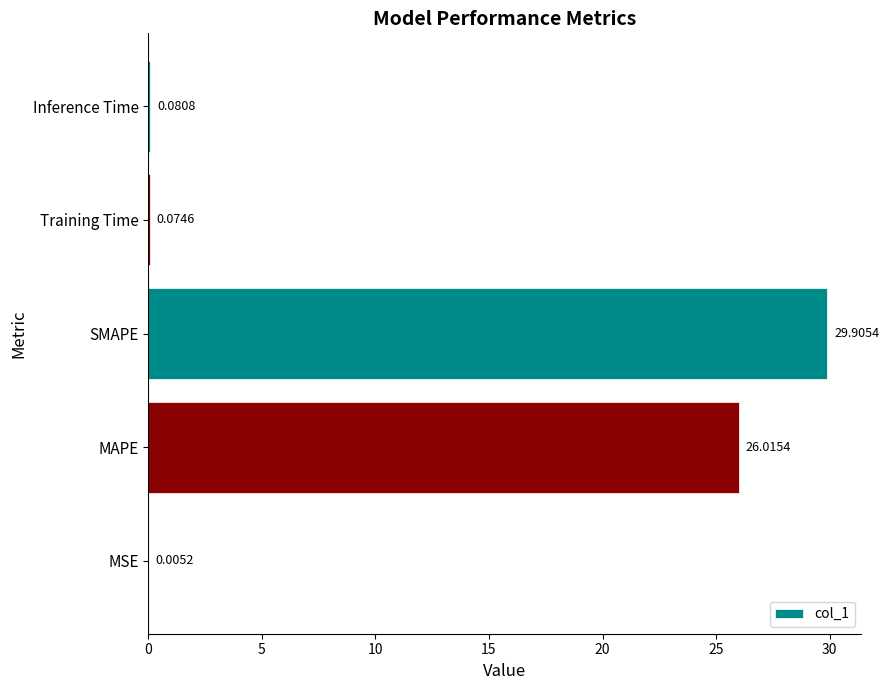

Are the bars grouped side by side (vs. stacked)?

No